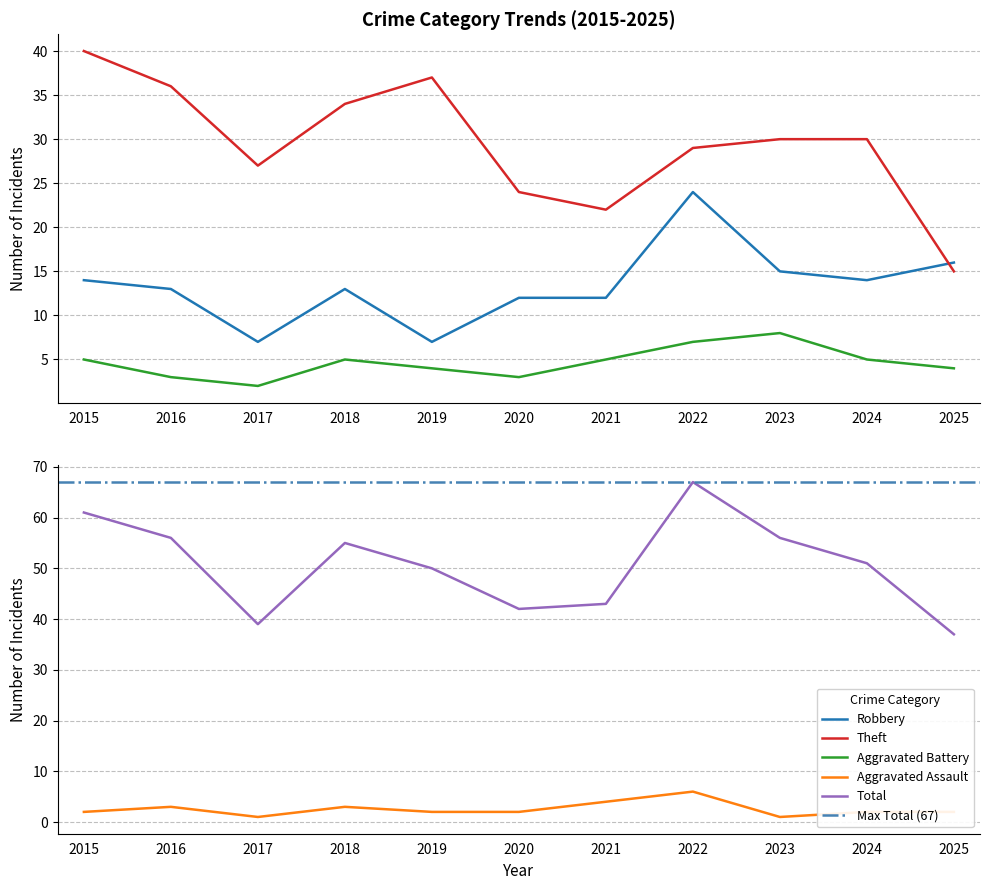

Reading left to right, extract all data points from this chart.

Robbery: 14	13	7	13	7	12	12	24	15	14	16
Theft: 40	36	27	34	37	24	22	29	30	30	15
Aggravated Battery: 5	3	2	5	4	3	5	7	8	5	4
Aggravated Assault: 2	3	1	3	2	2	4	6	1	2	2
Total: 61	56	39	55	50	42	43	67	56	51	37